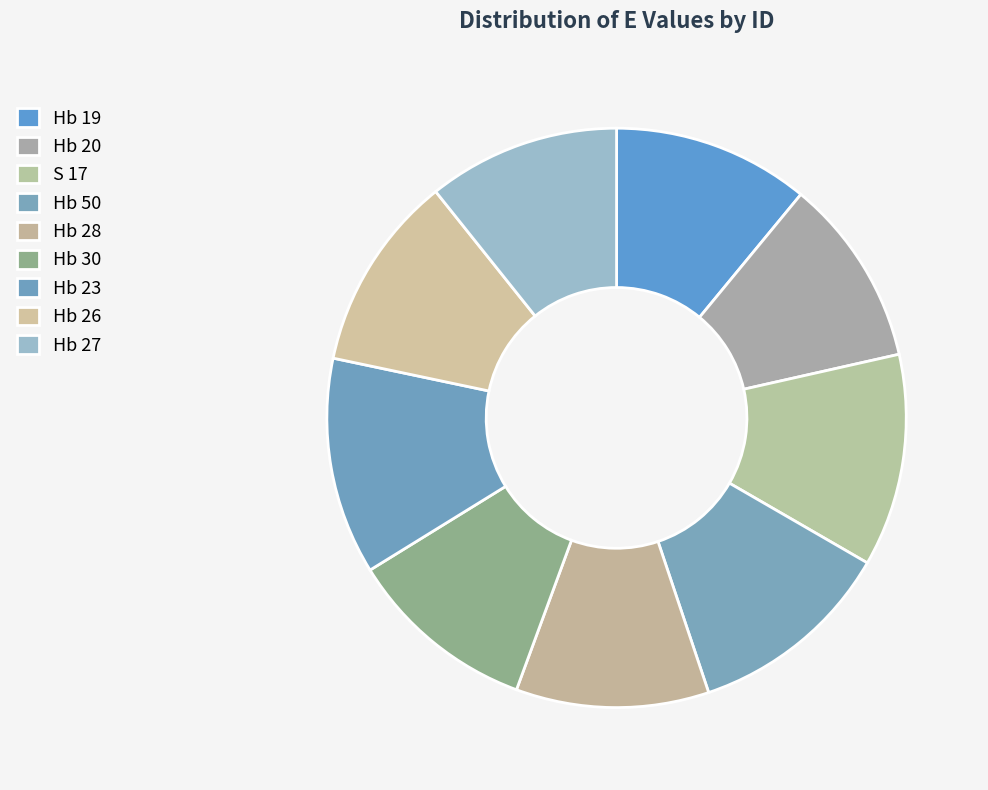

How many slices are in this pie chart?

9